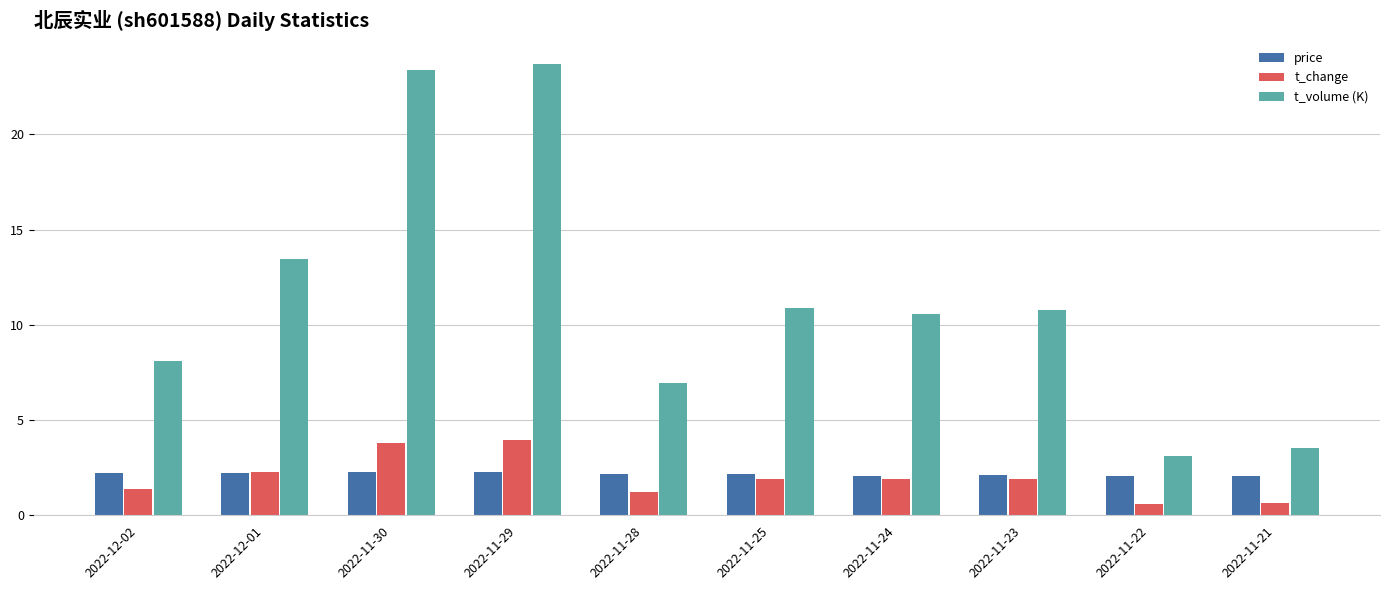

Are the bars grouped side by side (vs. stacked)?

Yes